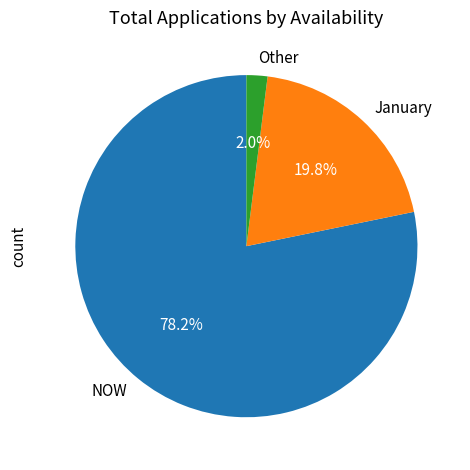

Which category has the biggest portion of the pie?

NOW